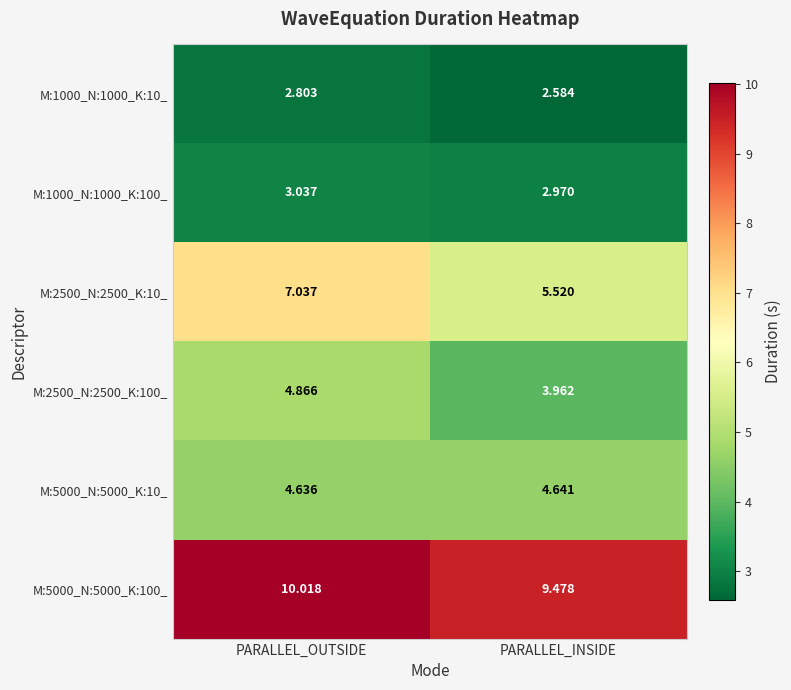

At which category is the sum across all series the highest?

PARALLEL_OUTSIDE